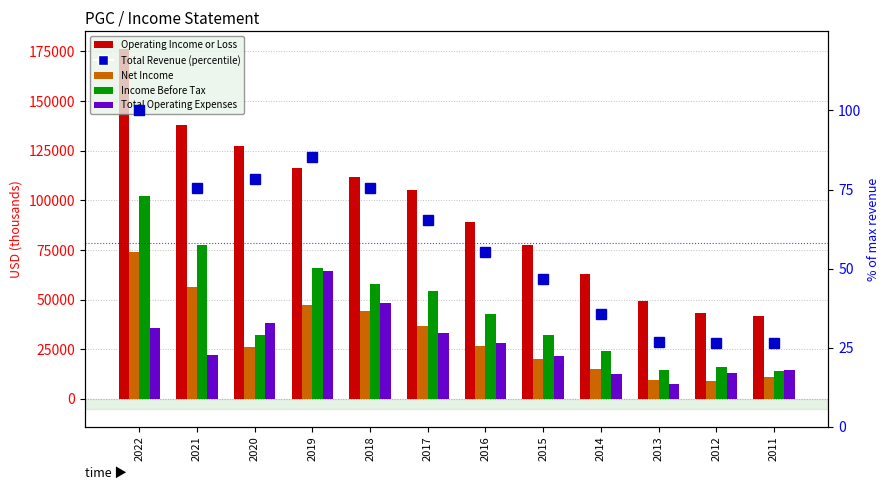

Rank the categories by Income Before Tax value from highest to lowest.

2022, 2021, 2019, 2018, 2017, 2016, 2015, 2020, 2014, 2012, 2013, 2011